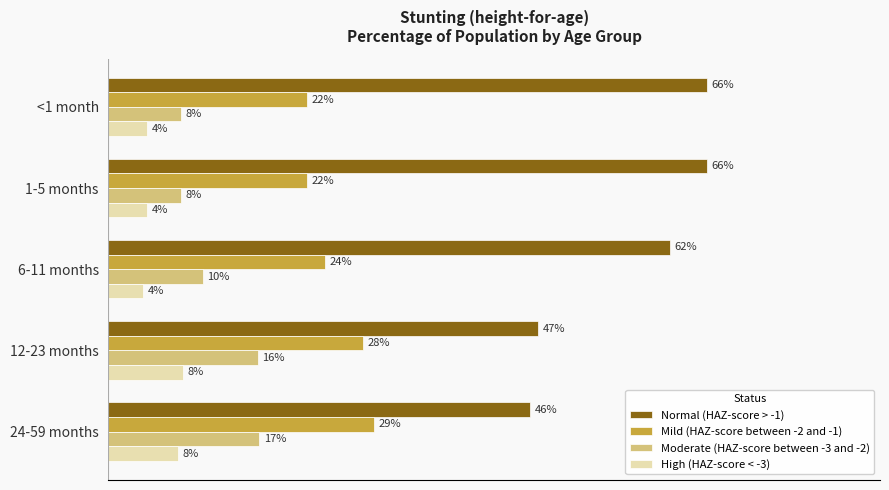

Which series has the widest spread of values?

Normal (HAZ-score > -1)